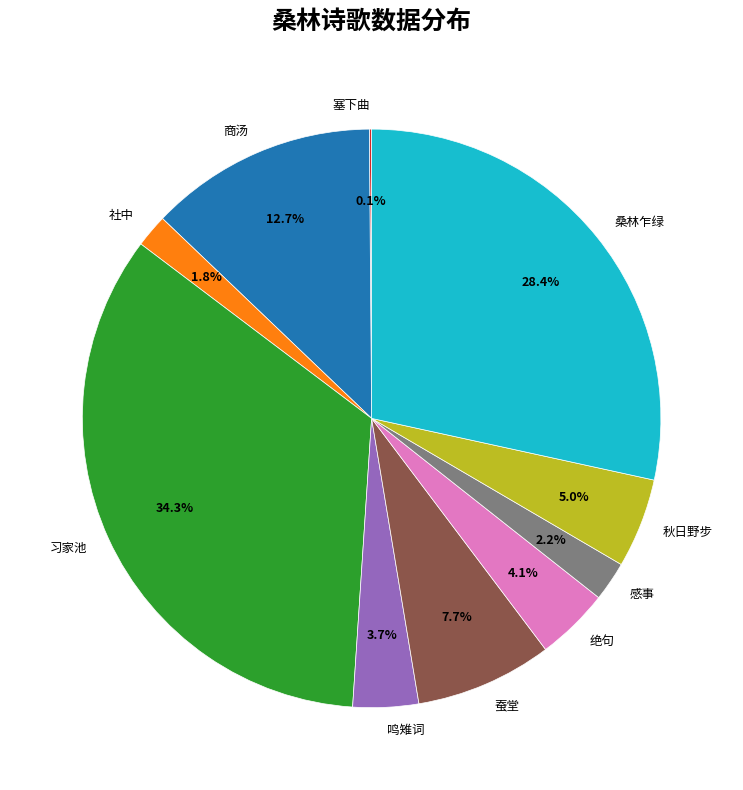

What is the total percentage of 习家池 and 商汤?

47.0%